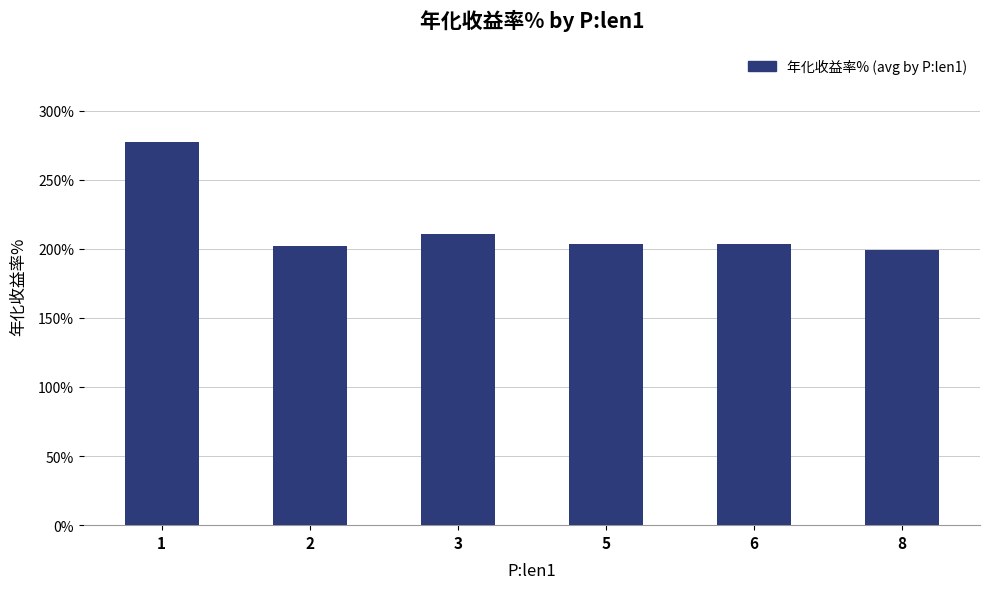

What is the change in value from 2 to 6?

+1.3